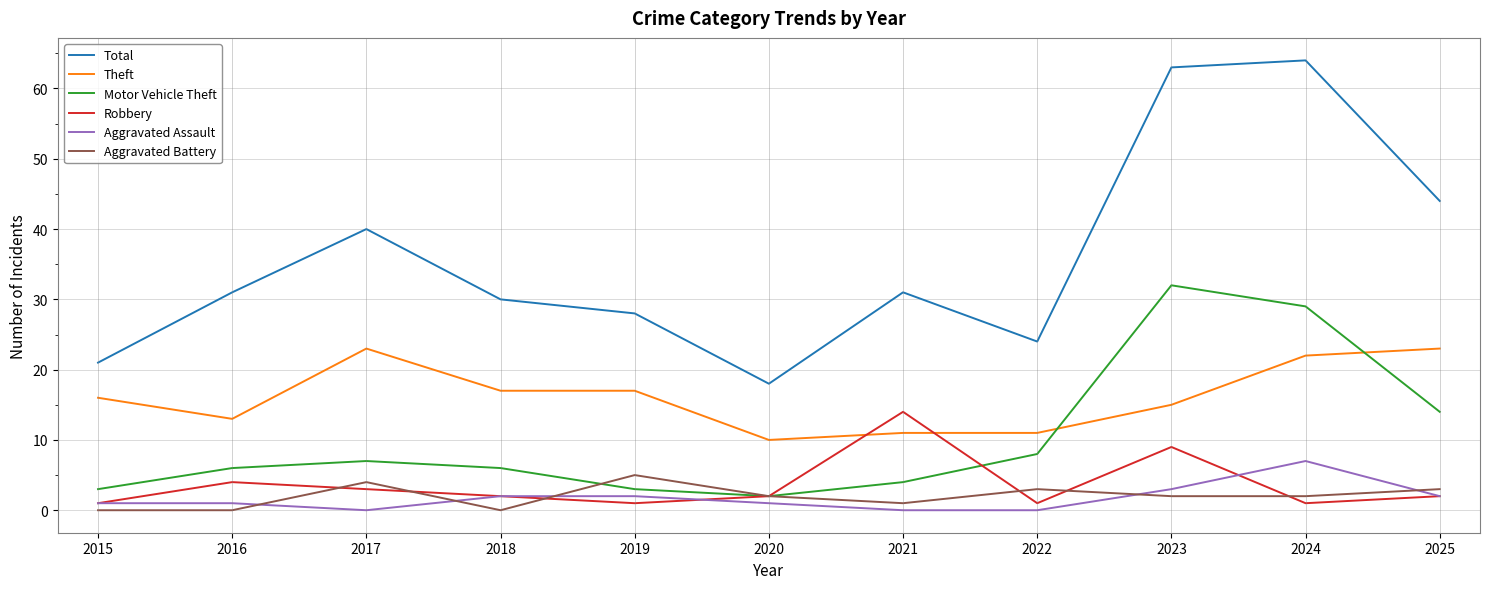

What is the maximum value for Aggravated Battery?

5